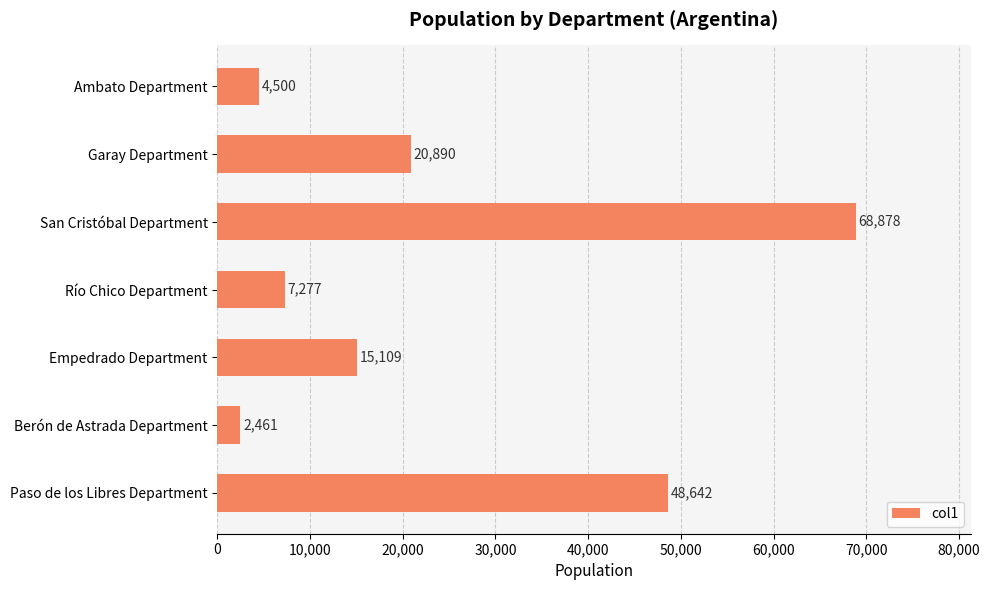

What is the change in value from Empedrado Department to Berón de Astrada Department?

-12648